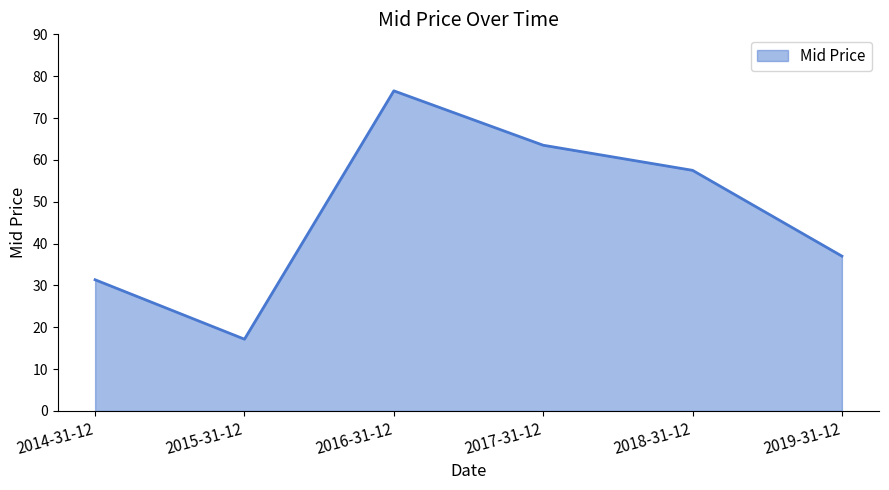

Rank the categories by value from lowest to highest.

2015-31-12, 2014-31-12, 2019-31-12, 2018-31-12, 2017-31-12, 2016-31-12